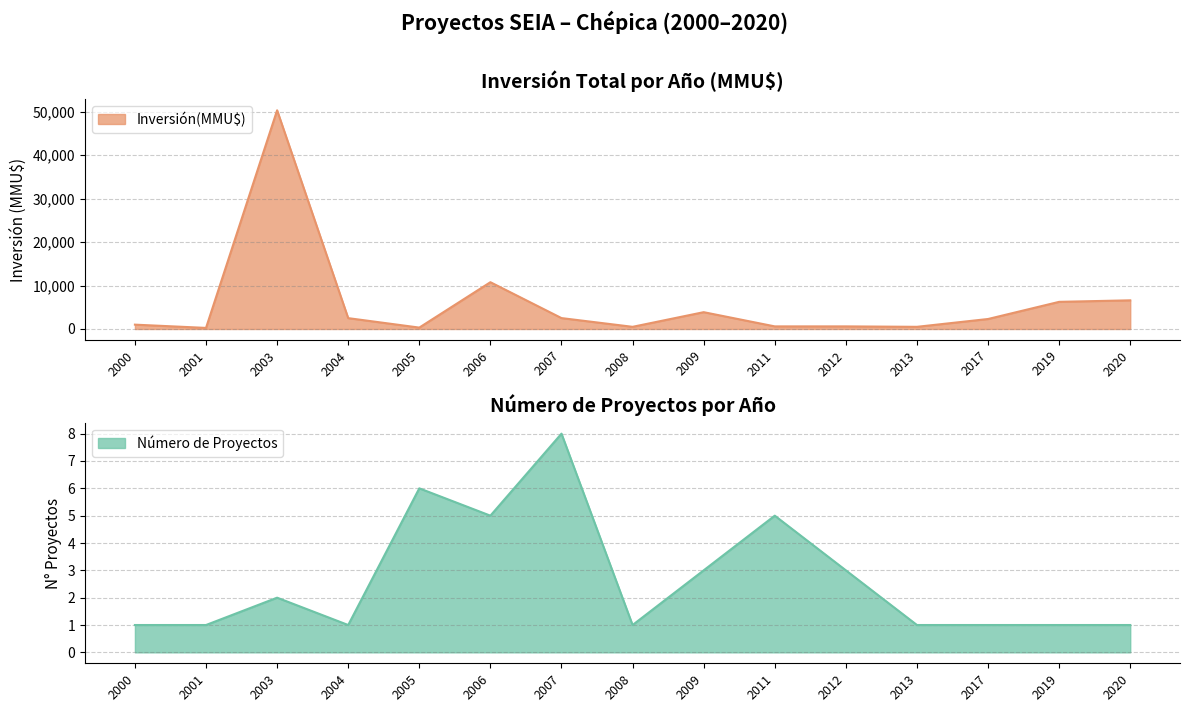

True or false: Inversión(MMU$) and Número de Proyectos intersect in this chart.

False